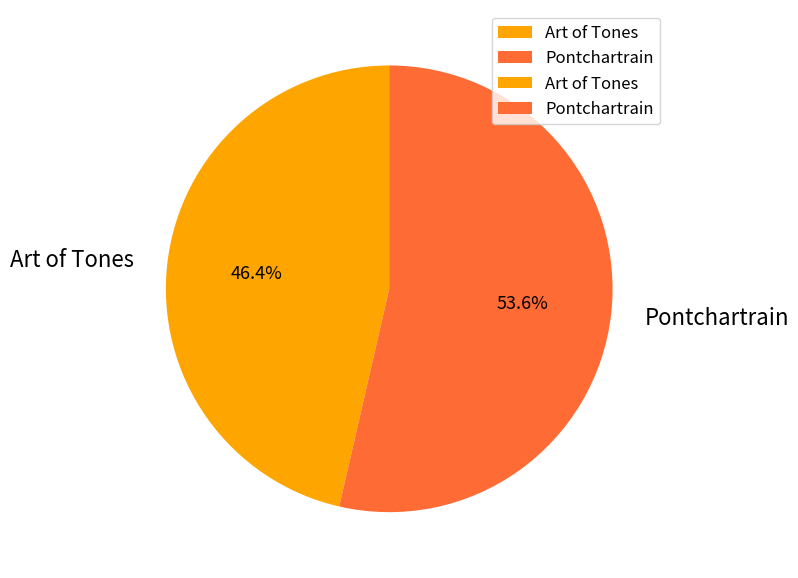

Which category accounts for the majority?

Pontchartrain